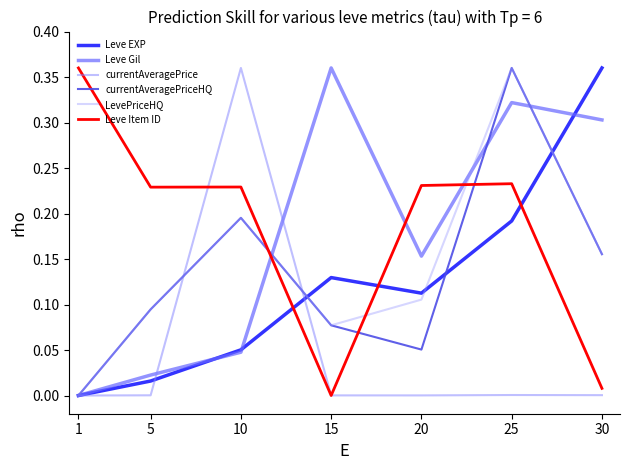

Is this an area chart (filled region under the line)?

No